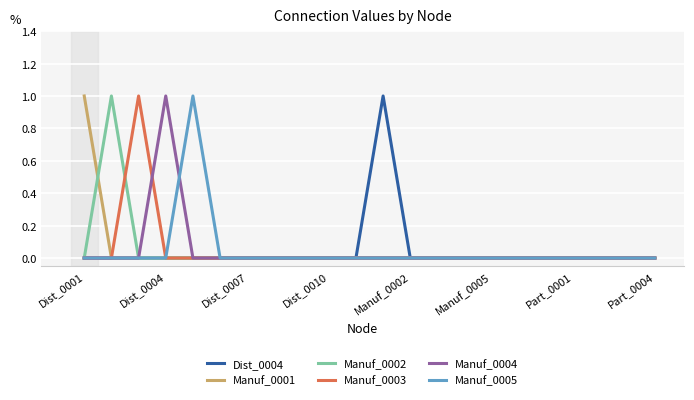

Reading left to right, transcribe all the data shown in this chart.

Dist_0004: 0	0	0	0	0	0	0	0	0	0	0	1	0	0	0	0	0	0	0	0	0	0
Manuf_0001: 1	0	0	0	0	0	0	0	0	0	0	0	0	0	0	0	0	0	0	0	0	0
Manuf_0002: 0	1	0	0	0	0	0	0	0	0	0	0	0	0	0	0	0	0	0	0	0	0
Manuf_0003: 0	0	1	0	0	0	0	0	0	0	0	0	0	0	0	0	0	0	0	0	0	0
Manuf_0004: 0	0	0	1	0	0	0	0	0	0	0	0	0	0	0	0	0	0	0	0	0	0
Manuf_0005: 0	0	0	0	1	0	0	0	0	0	0	0	0	0	0	0	0	0	0	0	0	0